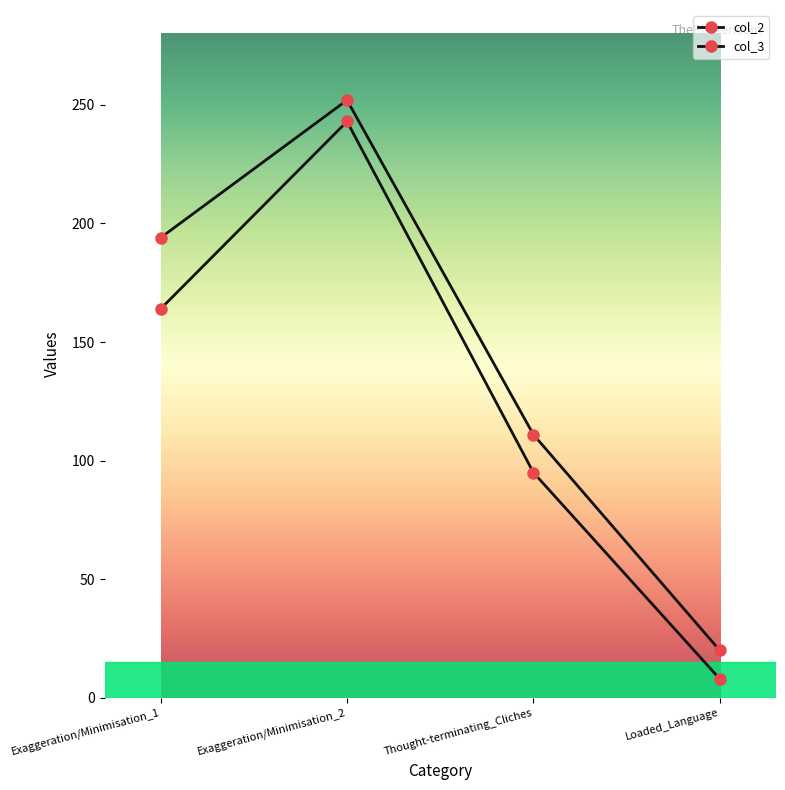

Is the value of col_2 at Thought-terminating_Cliches greater than the value of col_3 at Thought-terminating_Cliches?

No